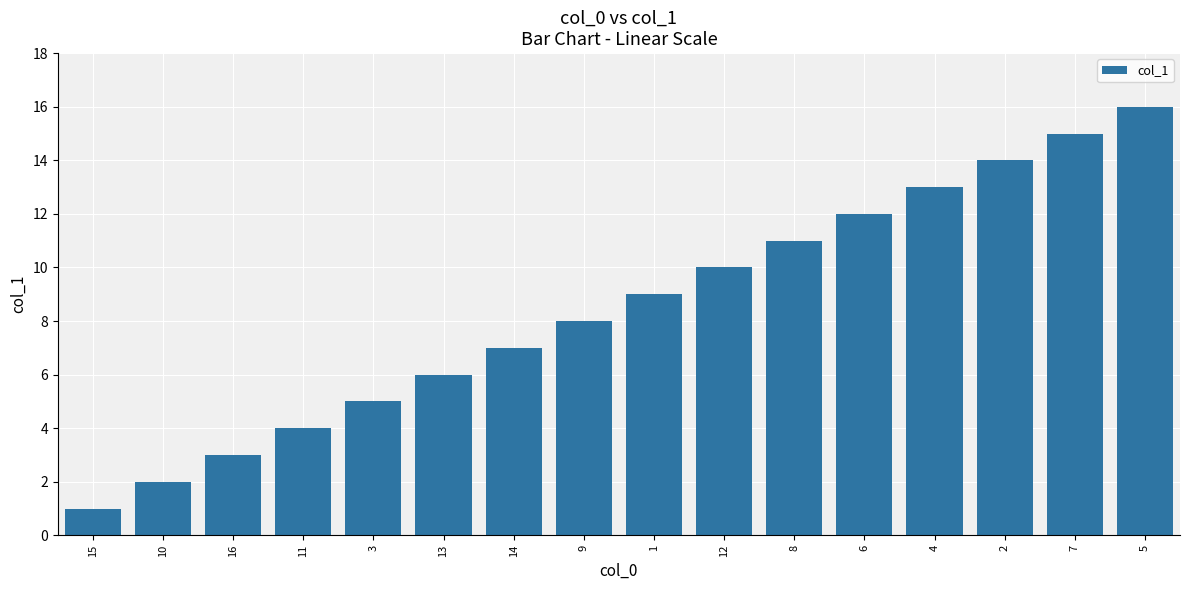

Where is the data nearest to the value 8?

9